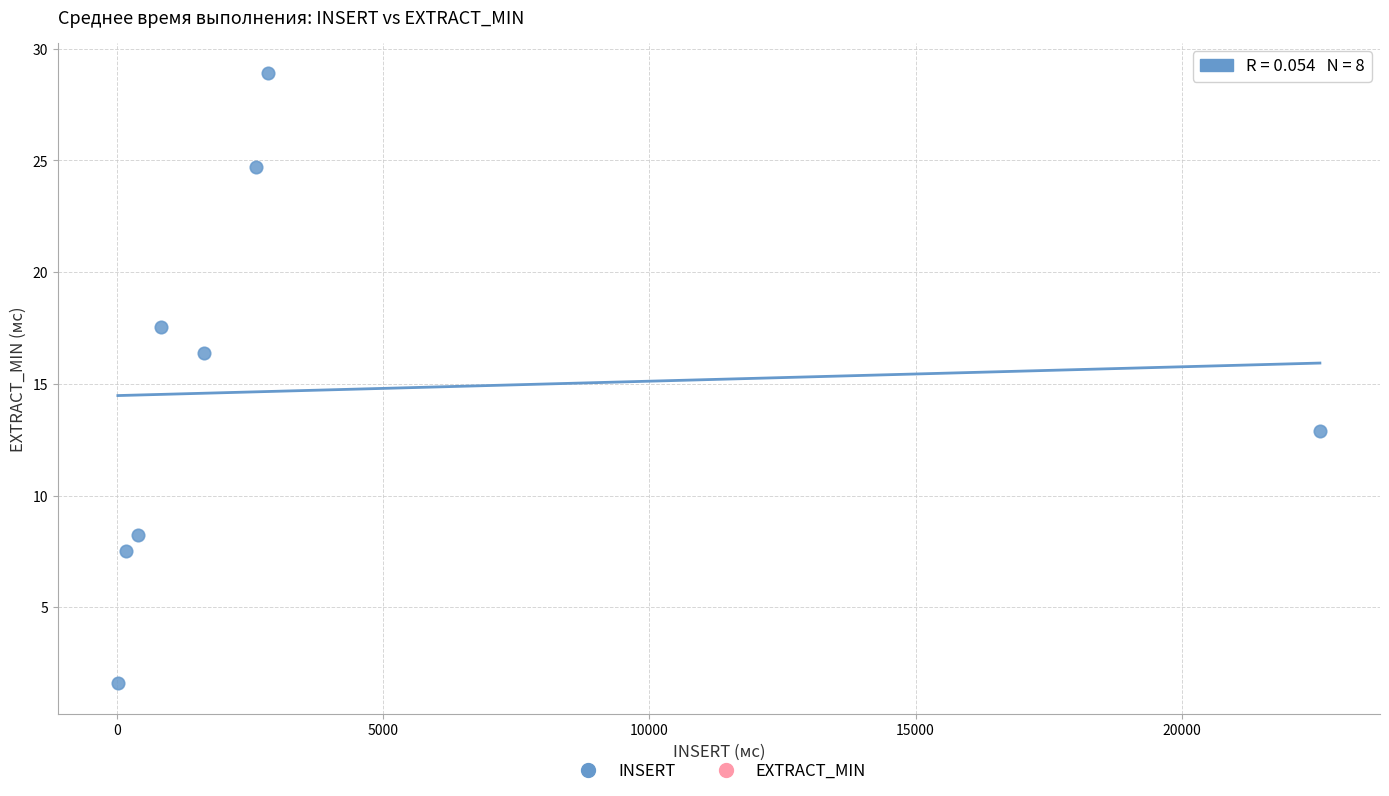

What is the average X value?

3883.1